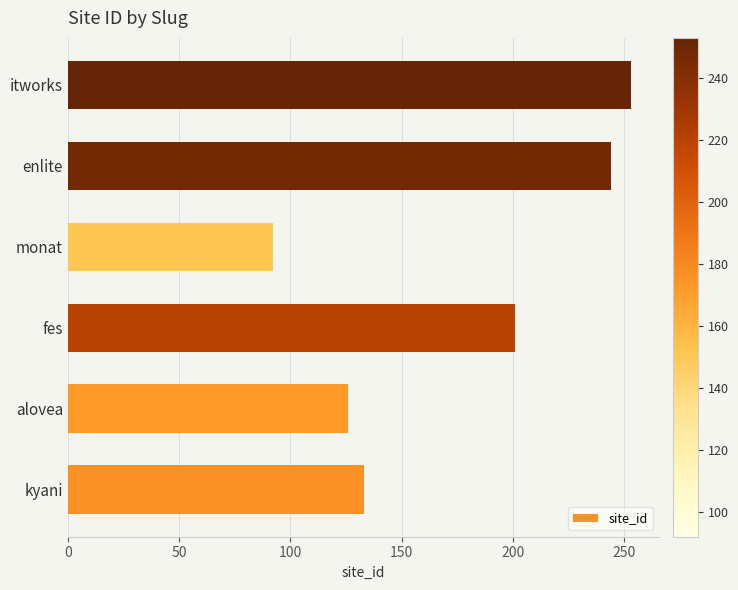

The value at alovea is 126. True or false?

True